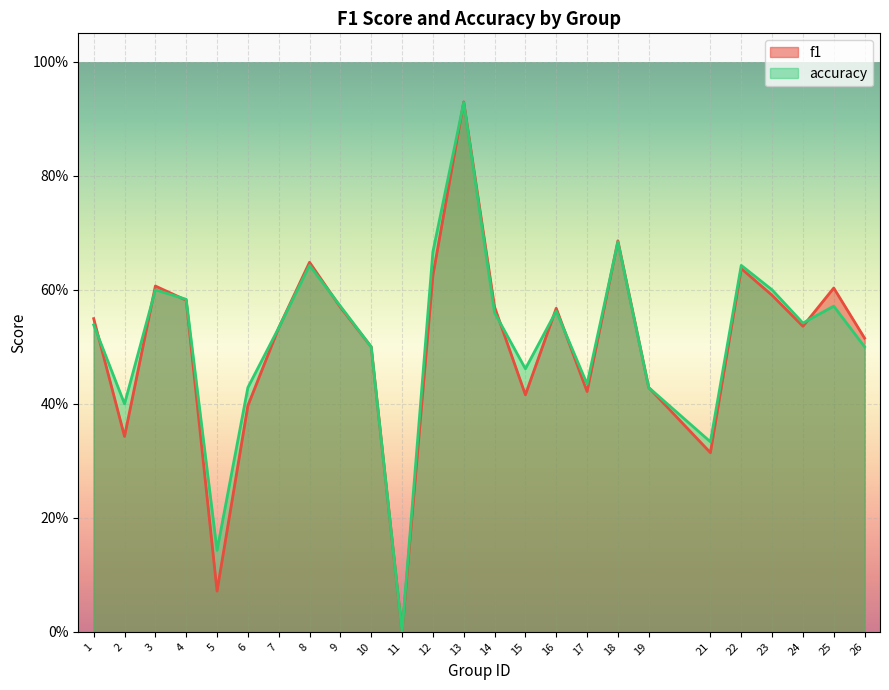

Rank the series at 18 from lowest to highest value.

accuracy, f1